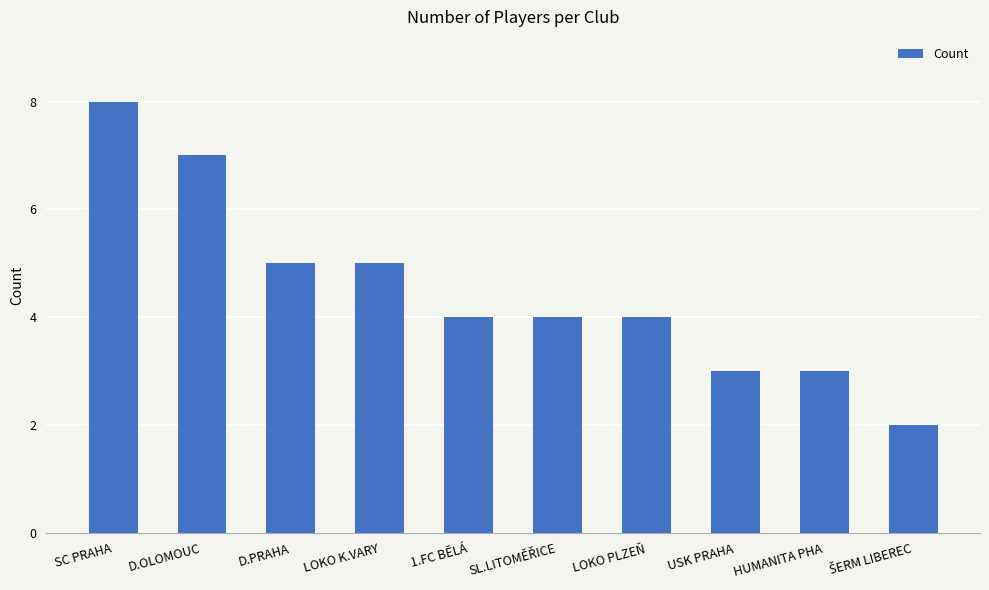

How many bars are there in total?

10